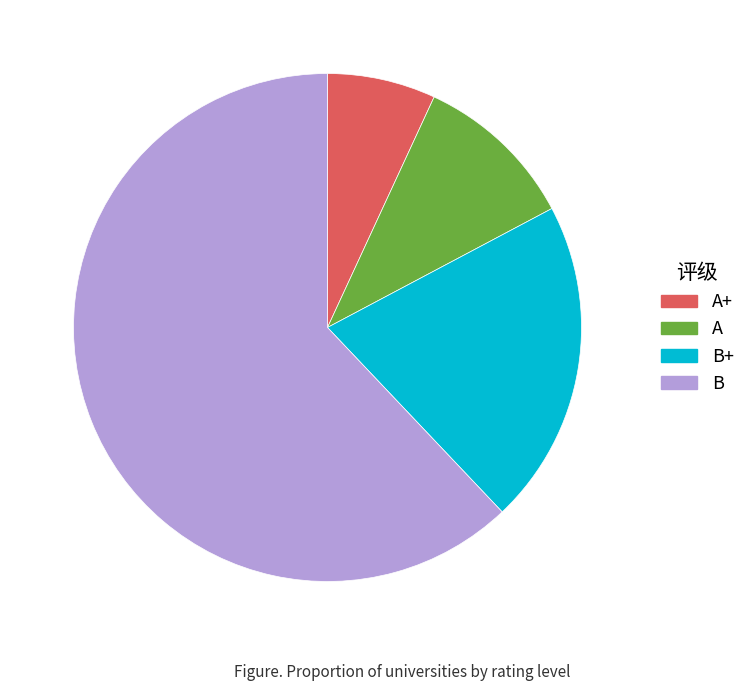

Is there any slice that represents more than half of the pie?

Yes